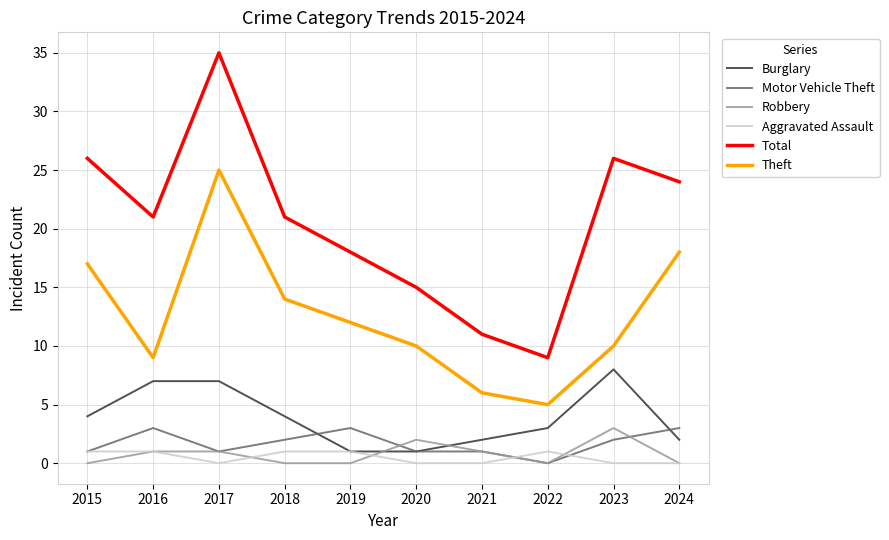

Which category has the highest value across all series?

2017